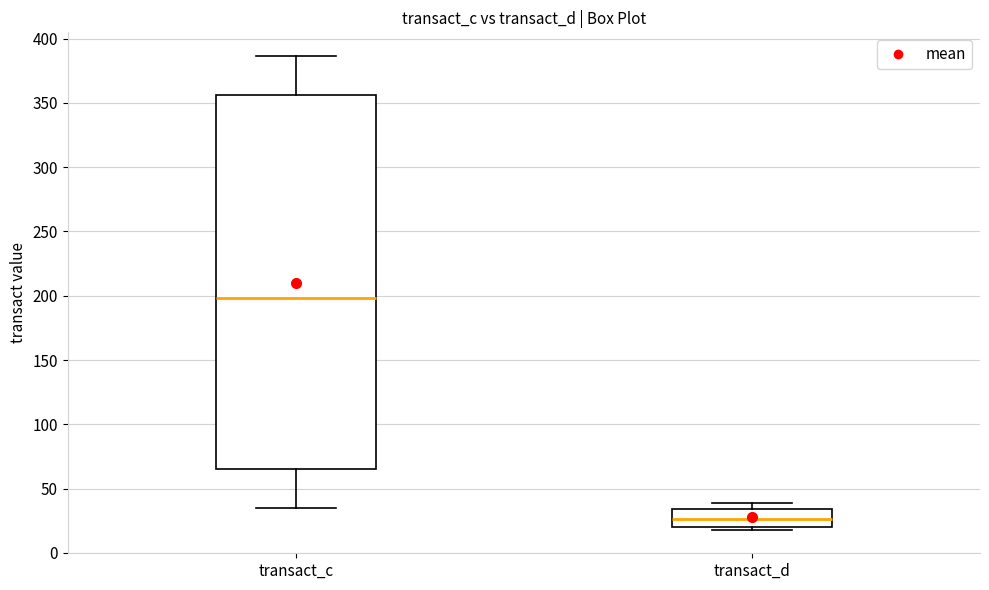

Where does the median line of the box for transact_d sit on the y-axis? The values are not printed on the chart, so give them approximately, as read against the axis.

25